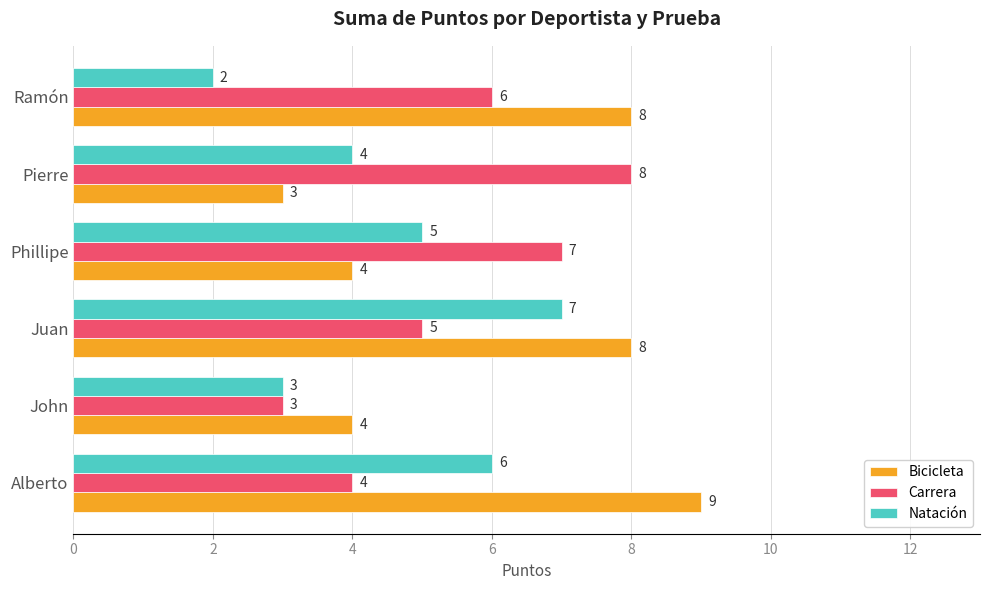

List the labels in order of Natación value, smallest first.

Ramón, John, Pierre, Phillipe, Alberto, Juan